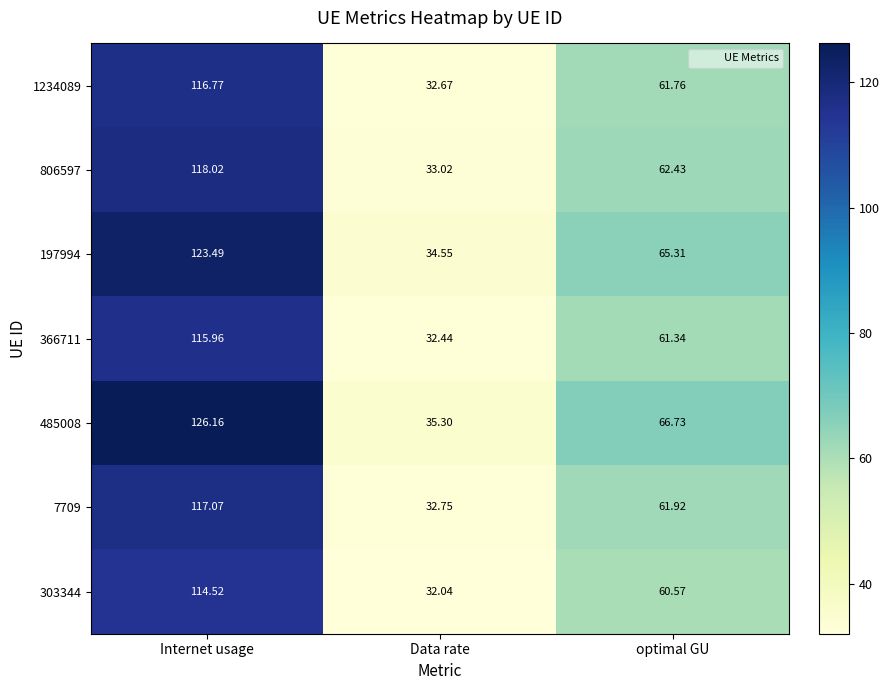

At which category does the chart reach its minimum across all series?

Data rate